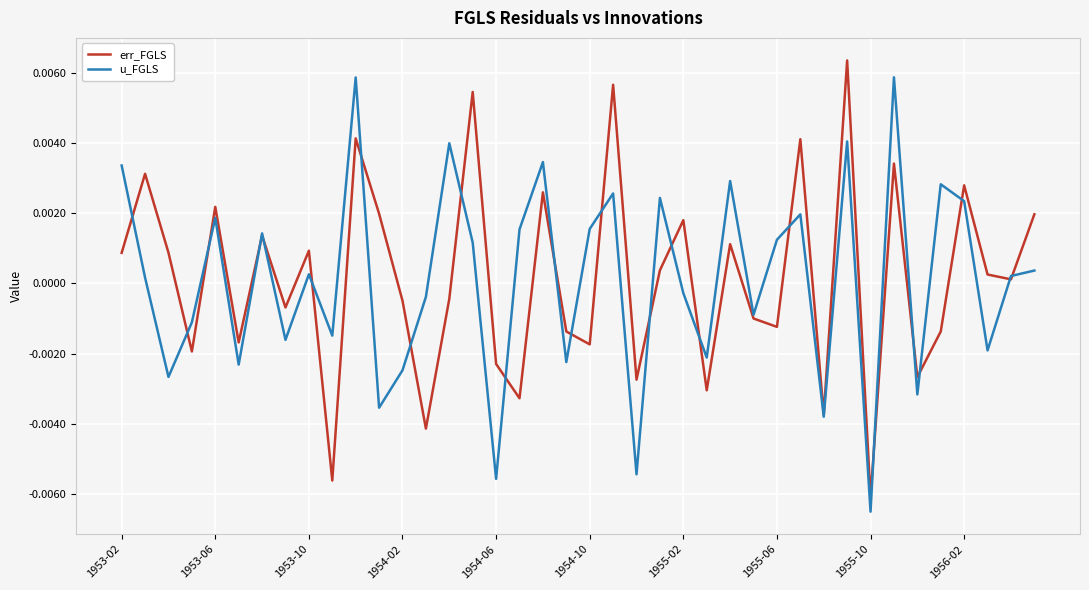

How many values in u_FGLS are above zero?

22